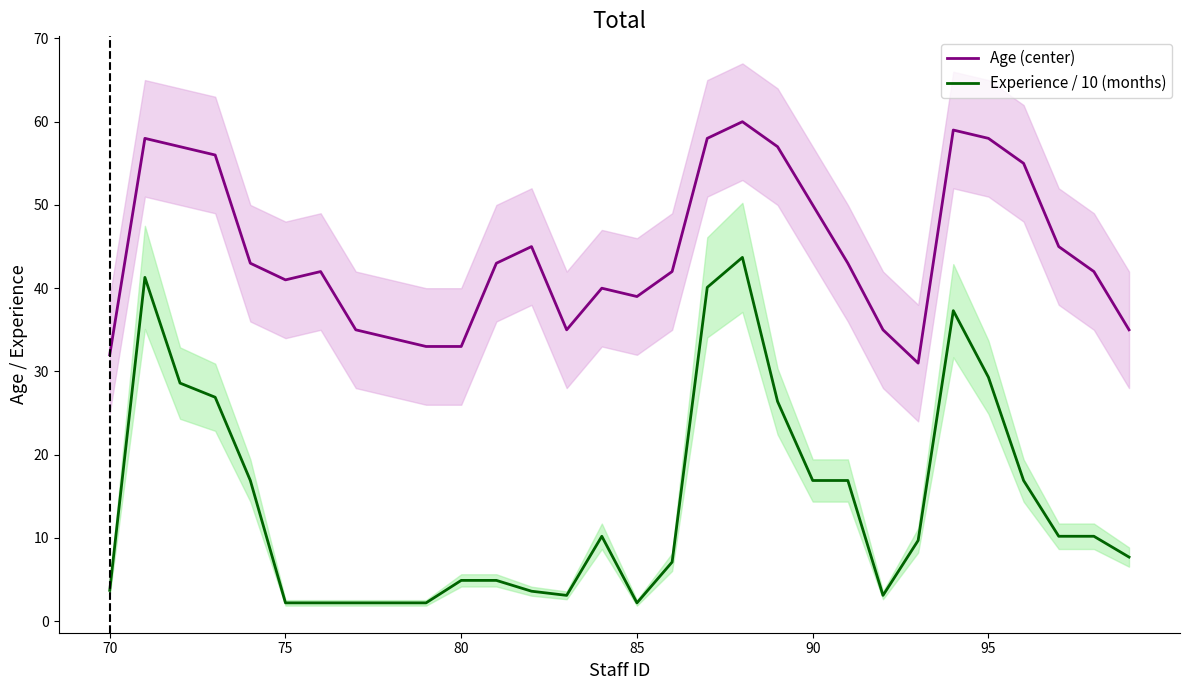

How many categories are shown in the chart?

30